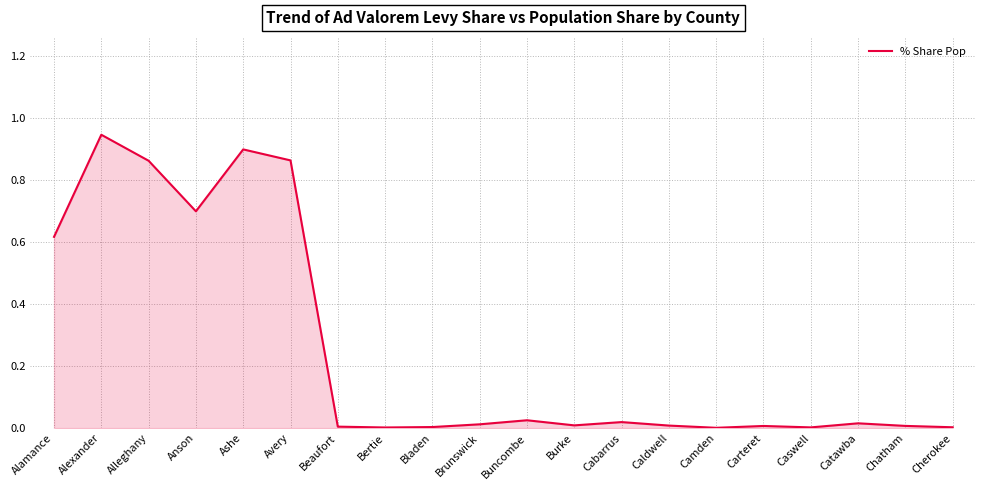

What position from the left is Anson?

4